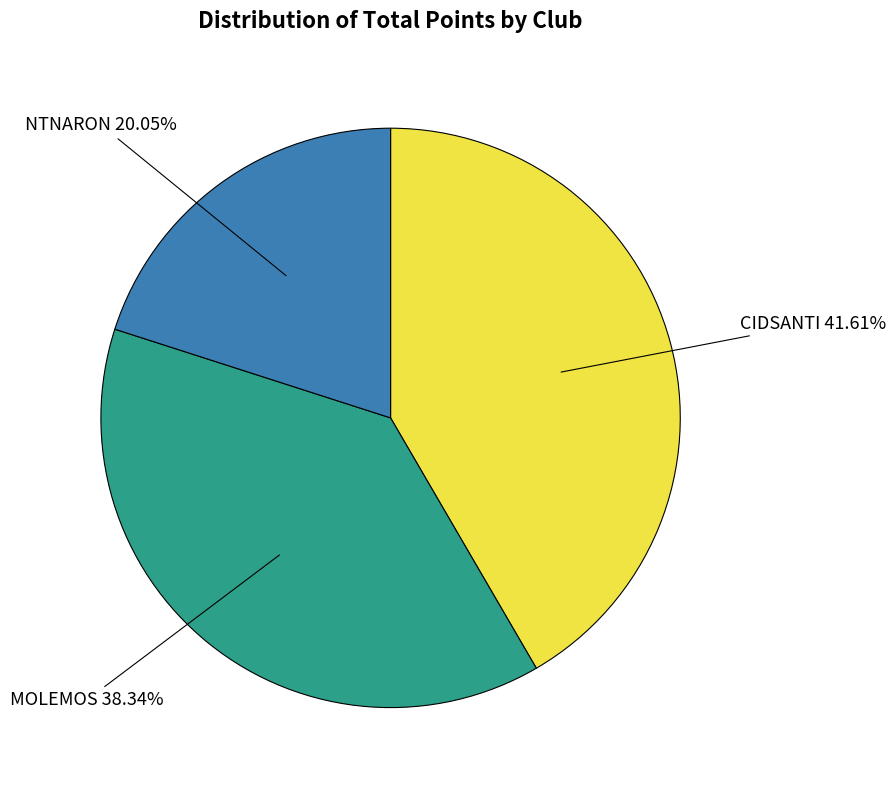

The NTNARON slice represents 12% of the pie. True or false?

False